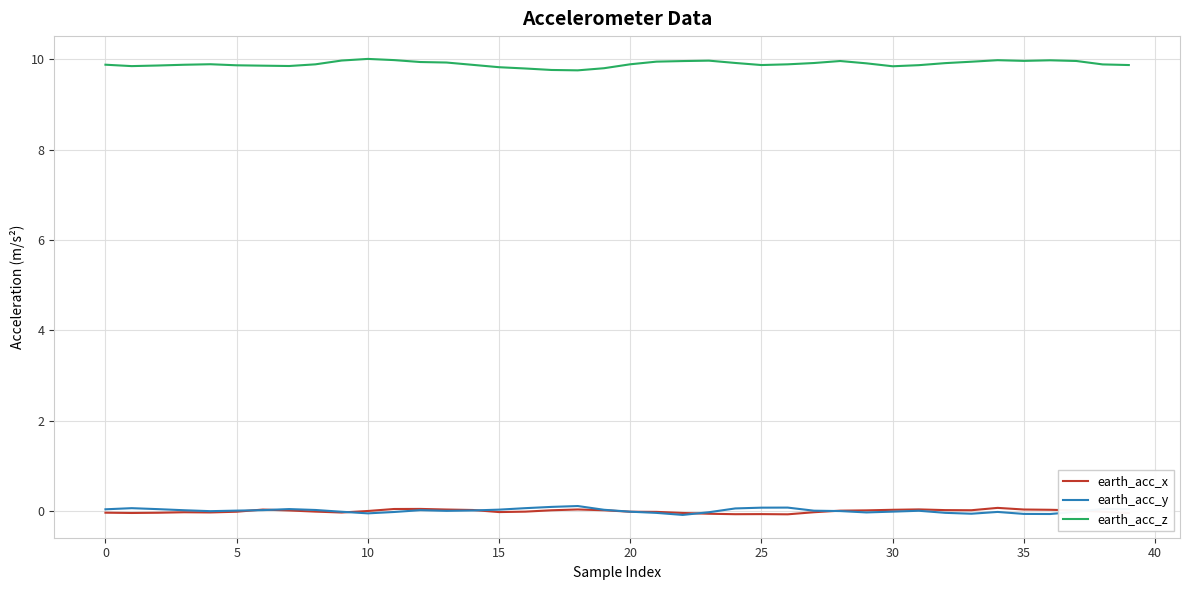

Which series has the largest total across all categories?

earth_acc_z